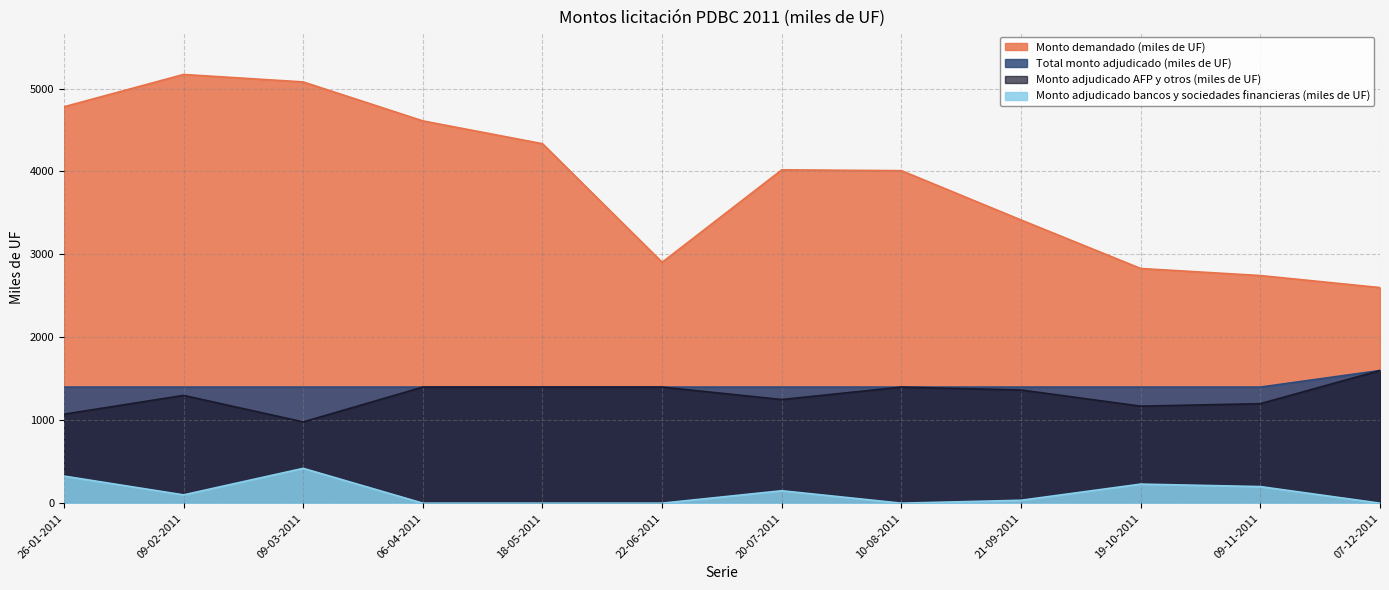

What is the label of the 7th point from the right?

22-06-2011